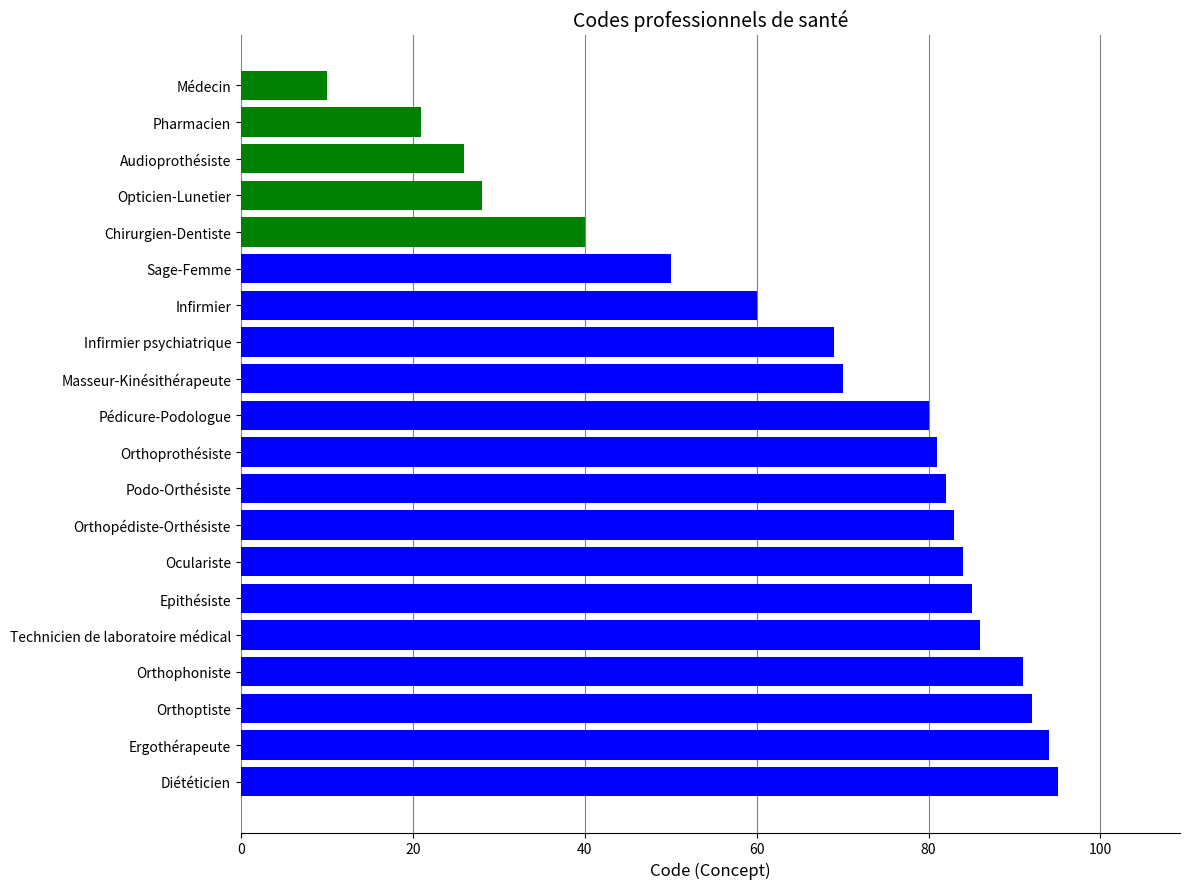

Rank the categories by value from highest to lowest.

Diététicien, Ergothérapeute, Orthoptiste, Orthophoniste, Technicien de laboratoire médical, Epithésiste, Oculariste, Orthopédiste-Orthésiste, Podo-Orthésiste, Orthoprothésiste, Pédicure-Podologue, Masseur-Kinésithérapeute, Infirmier psychiatrique, Infirmier, Sage-Femme, Chirurgien-Dentiste, Opticien-Lunetier, Audioprothésiste, Pharmacien, Médecin